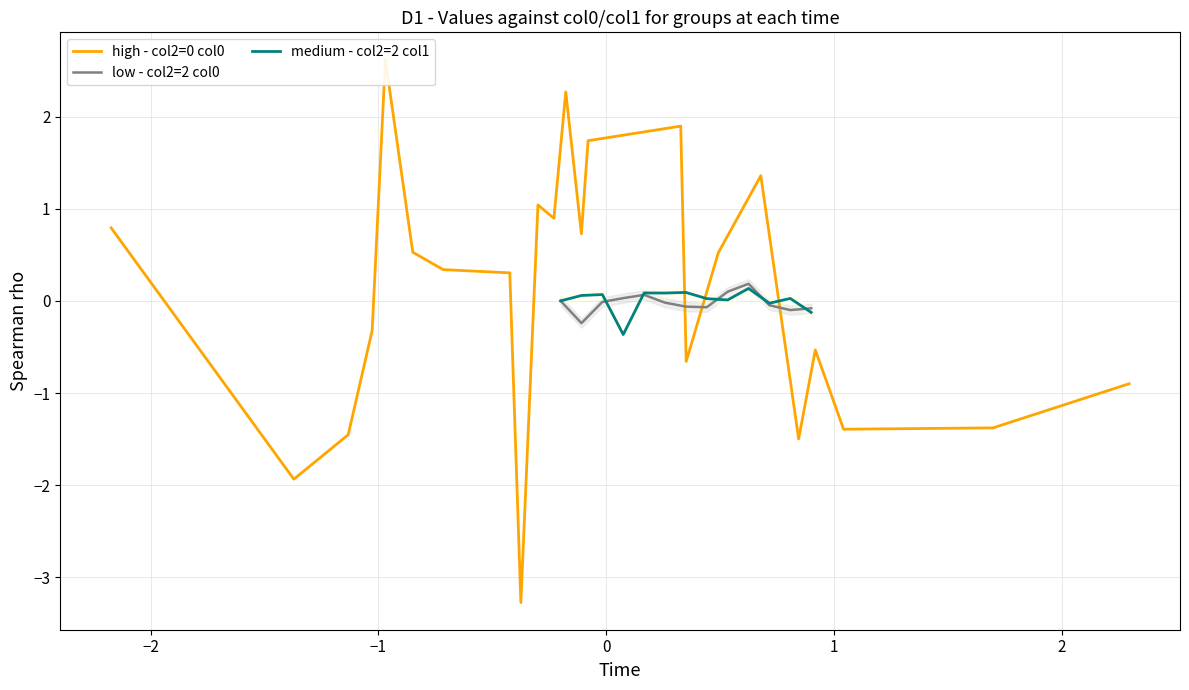

Which series has the largest total across all categories?

group_2_col1